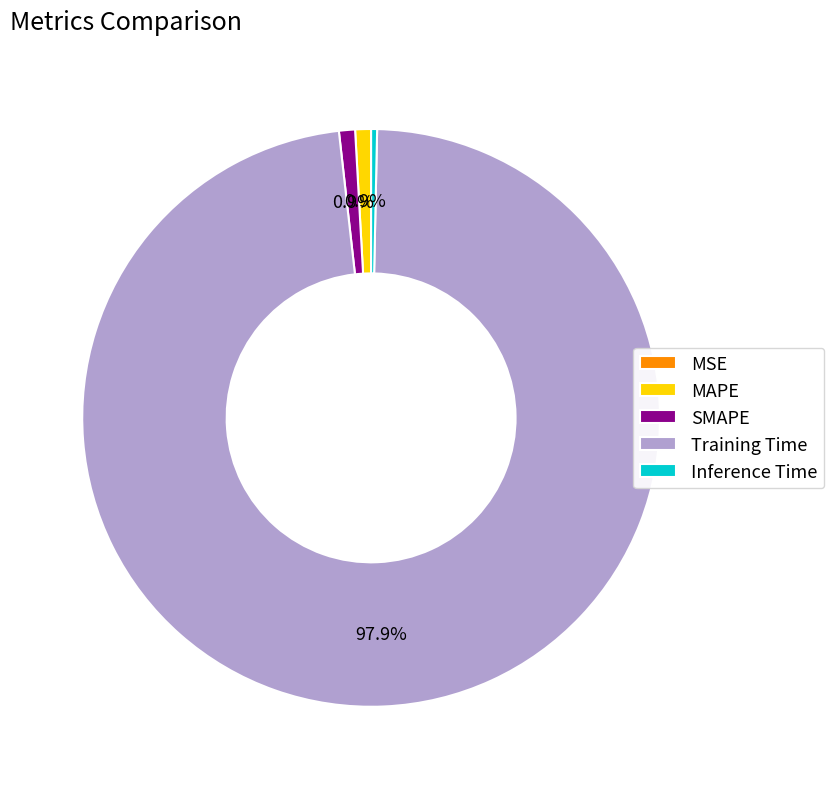

To the nearest percent, what is the average slice percentage?

20%